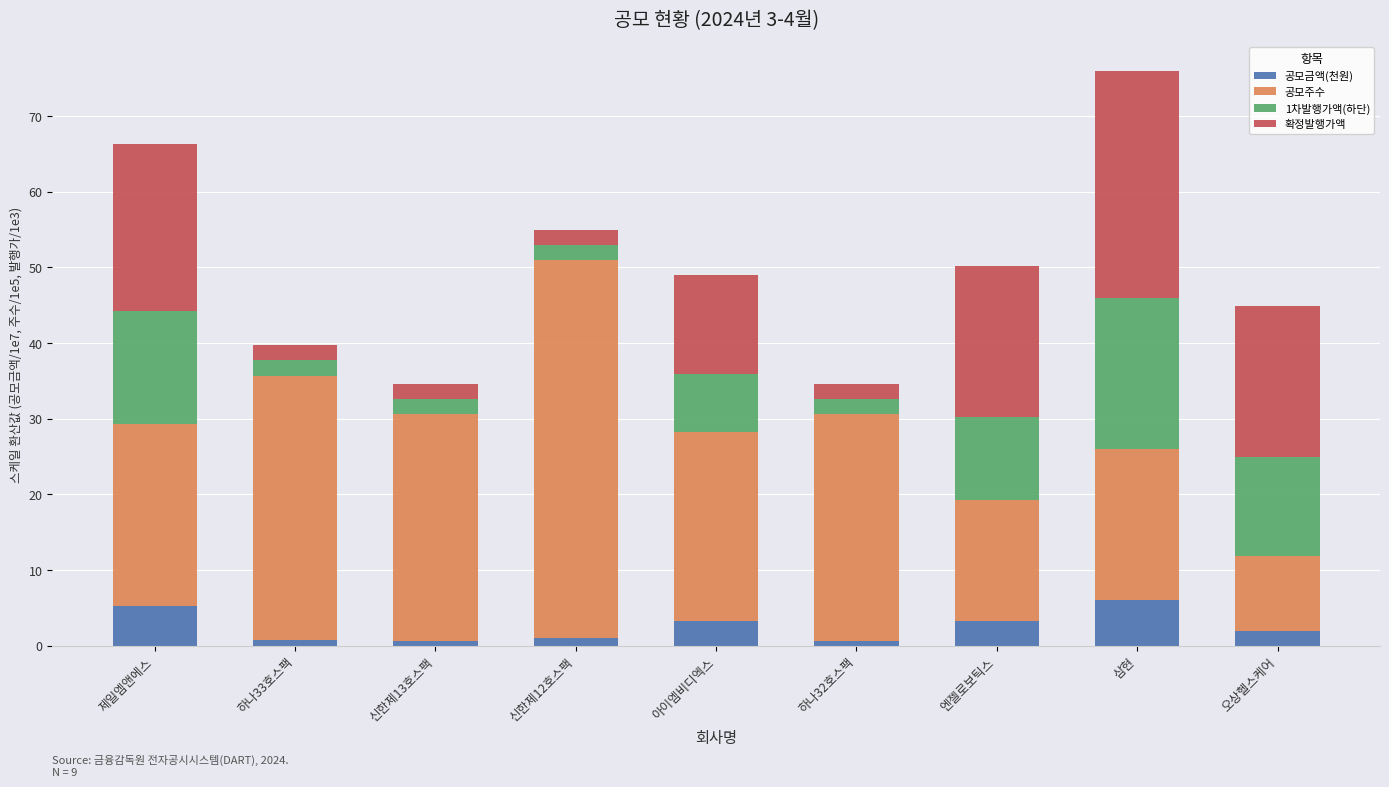

What is the approximate value of 공모금액(천원) at 엔젤로보틱스?

3.2